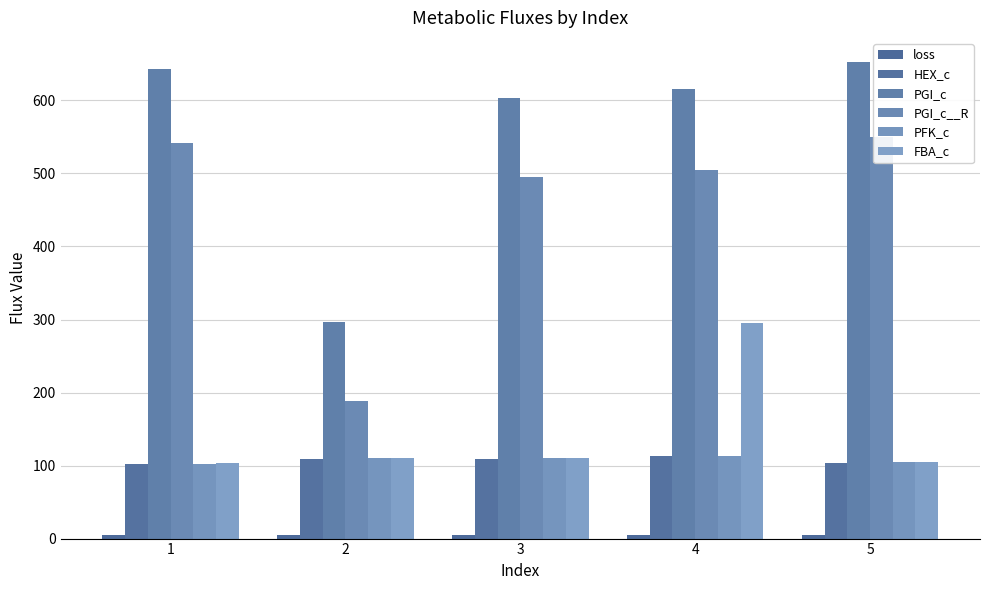

Is the value of FBA_c at 2 greater than the value of PFK_c at 4?

No